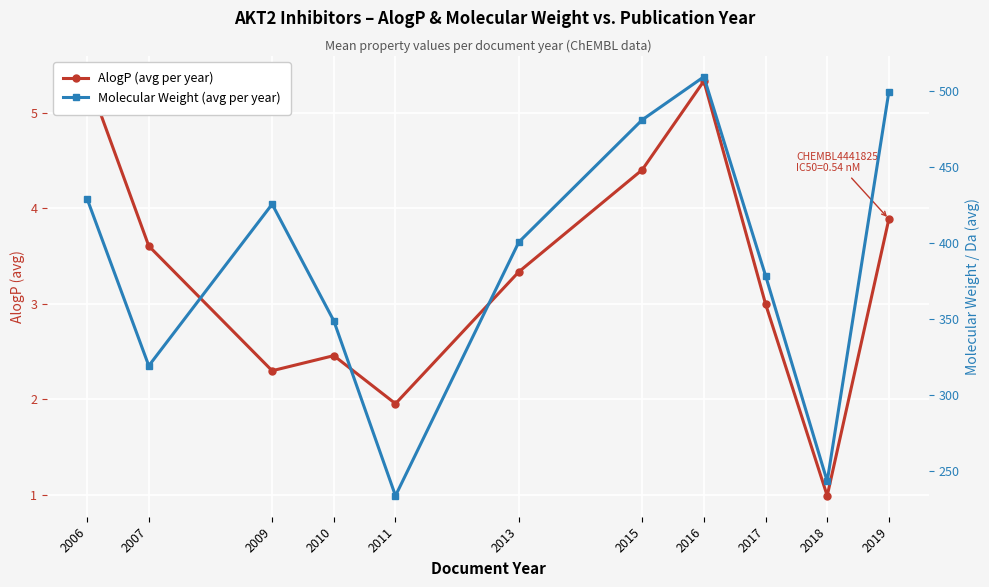

Where is AlogP (avg per year) nearest to the value 3?

2017